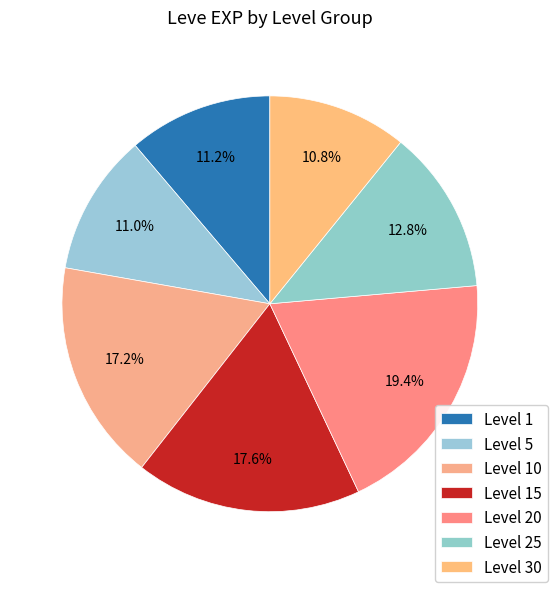

How many segments does this pie chart have?

7